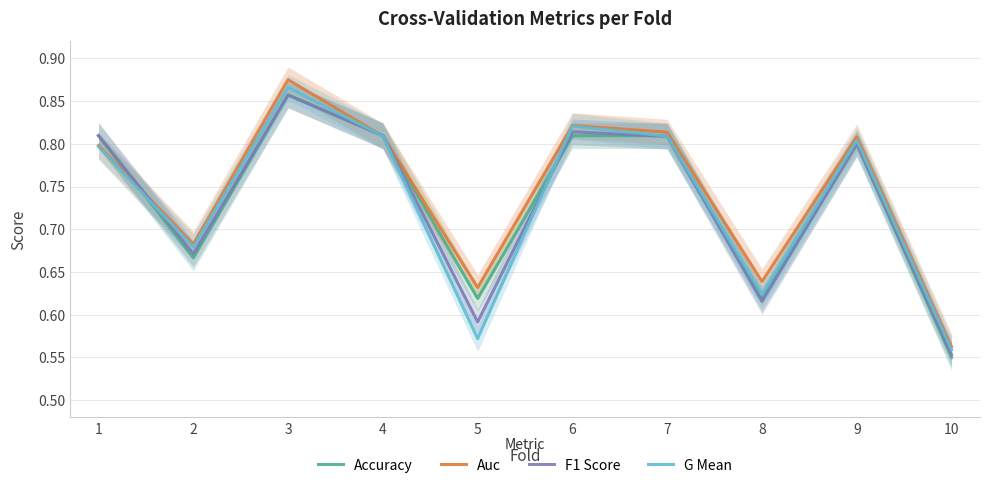

Reading left to right, list all the values displayed in this chart.

Accuracy: 0.8	0.7	0.9	0.8	0.6	0.8	0.8	0.6	0.8	0.6
Auc: 0.8	0.7	0.9	0.8	0.6	0.8	0.8	0.6	0.8	0.6
F1 Score: 0.8	0.7	0.9	0.8	0.6	0.8	0.8	0.6	0.8	0.6
G Mean: 0.8	0.7	0.9	0.8	0.6	0.8	0.8	0.6	0.8	0.6